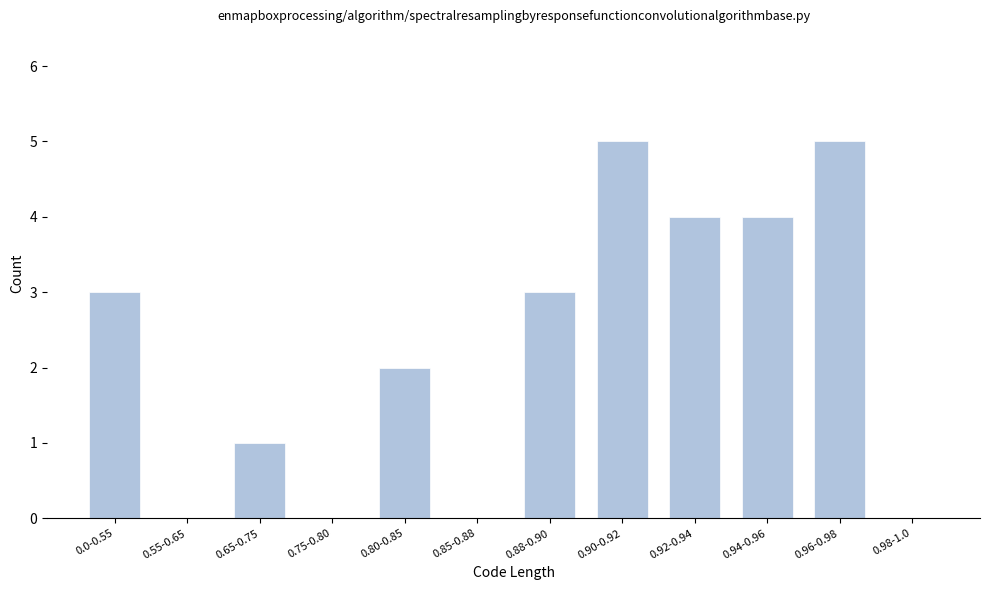

Reading left to right, what are all the values shown in this chart?

0.0-0.55=3	0.55-0.65=0	0.65-0.75=1	0.75-0.80=0	0.80-0.85=2	0.85-0.88=0	0.88-0.90=3	0.90-0.92=5	0.92-0.94=4	0.94-0.96=4	0.96-0.98=5	0.98-1.0=0